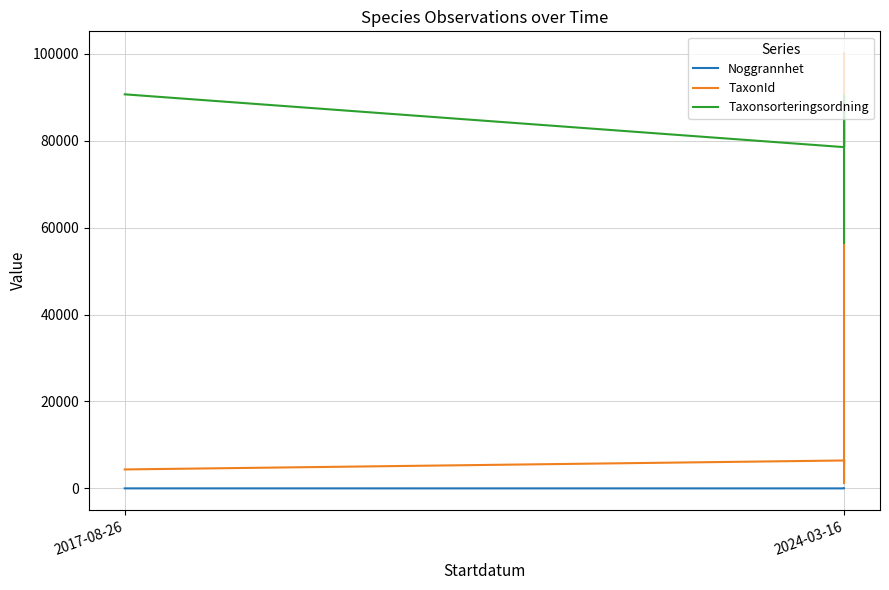

Does the chart display data point markers on the line(s)?

No